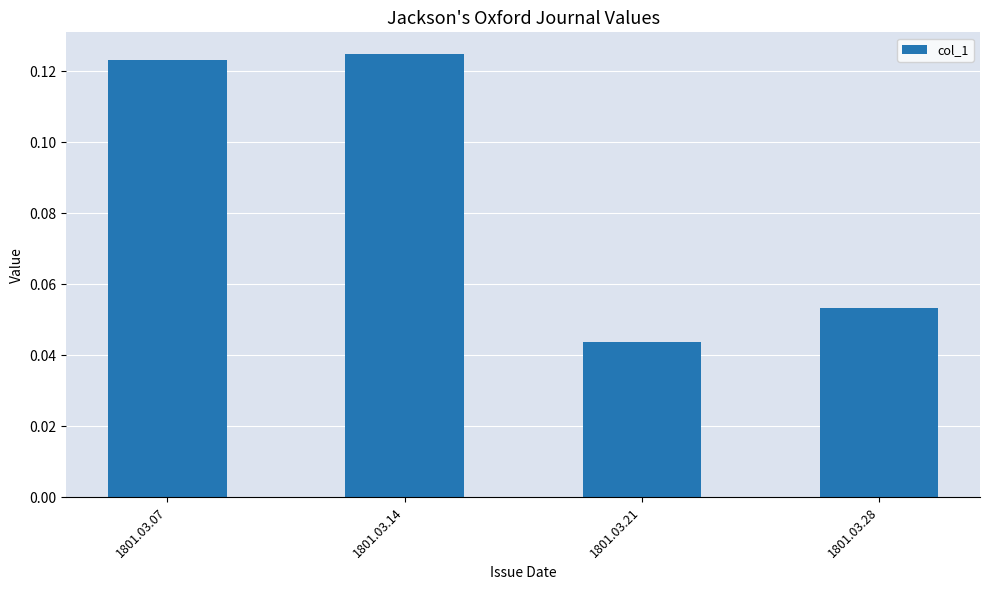

At which label is the value closest to 0?

1801.03.21